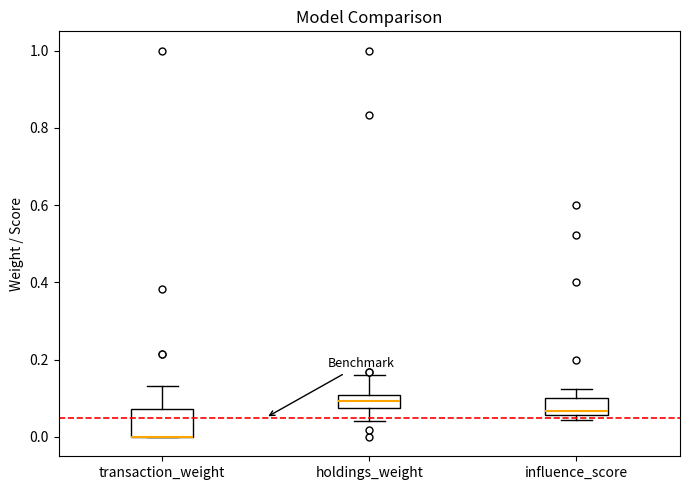

Which box is the tallest, from its lower edge to its upper edge?

transaction_weight